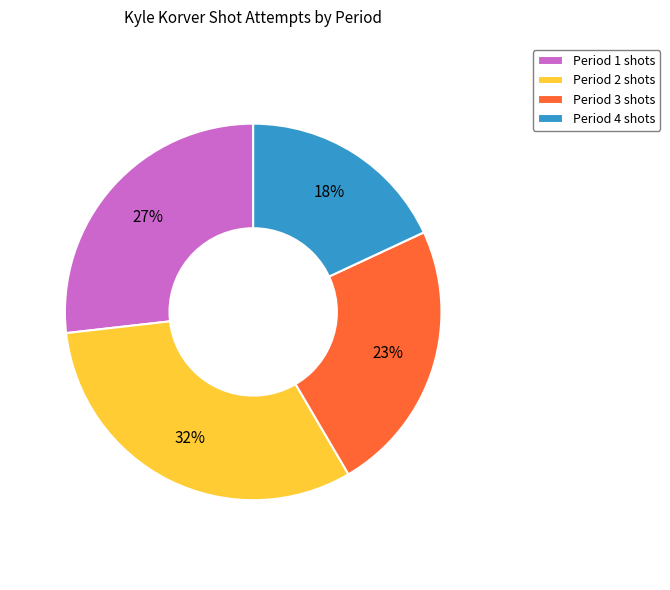

Which slice is the largest?

Period 2